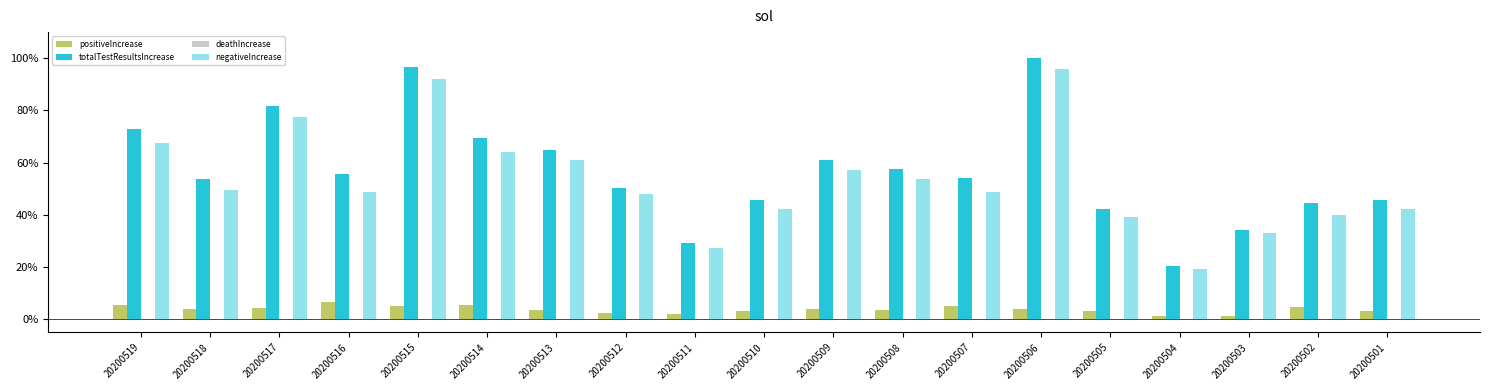

Does the chart contain stacked bars?

No